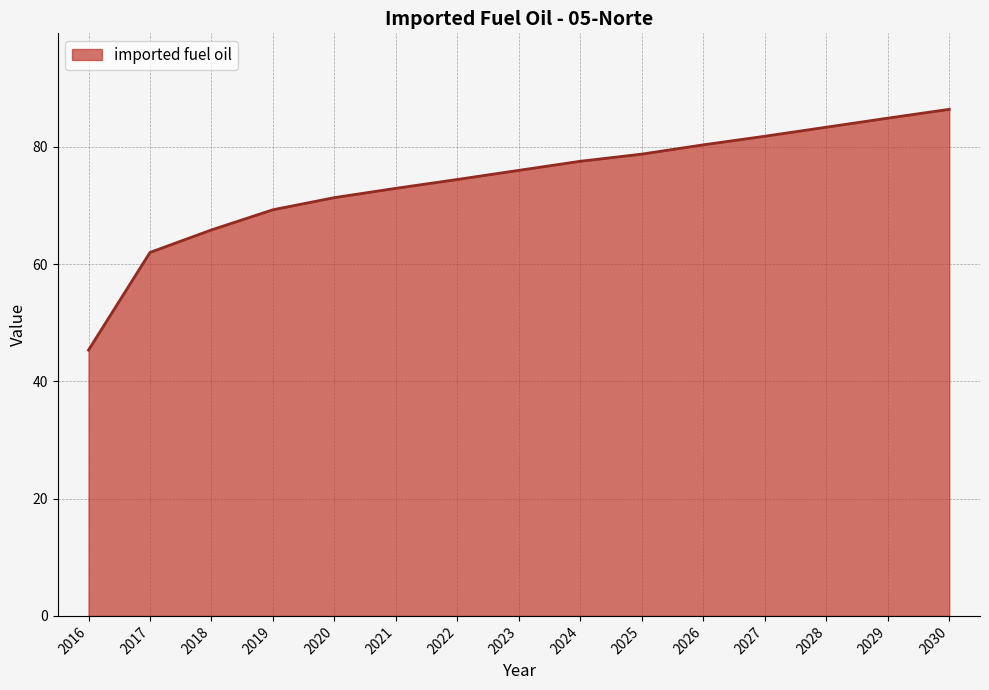

Rank the categories by value from lowest to highest.

2016, 2017, 2018, 2019, 2020, 2021, 2022, 2023, 2024, 2025, 2026, 2027, 2028, 2029, 2030